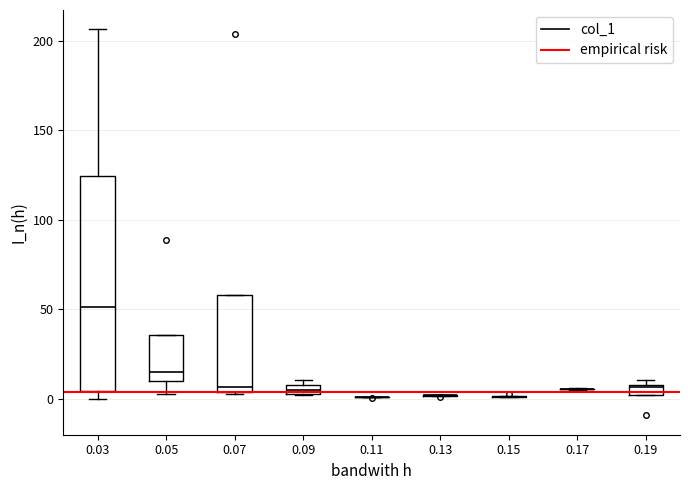

Which box is the tallest, from its lower edge to its upper edge?

0.03